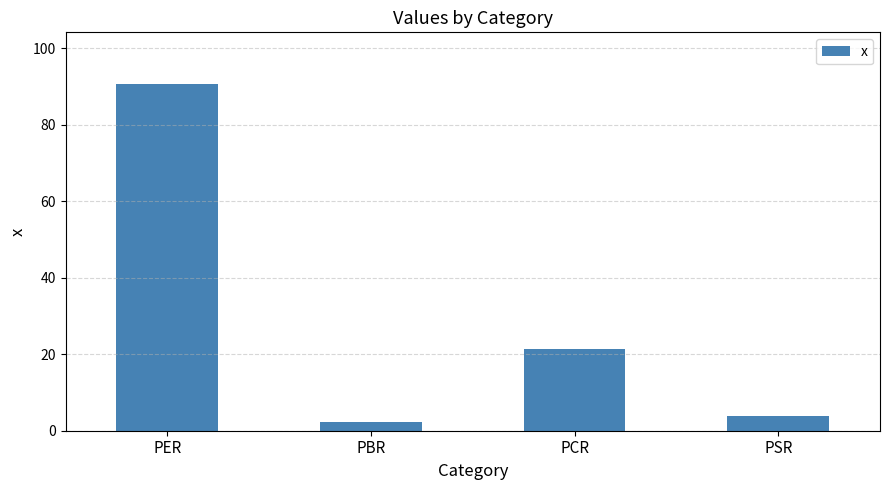

How many data points does each series have?

4